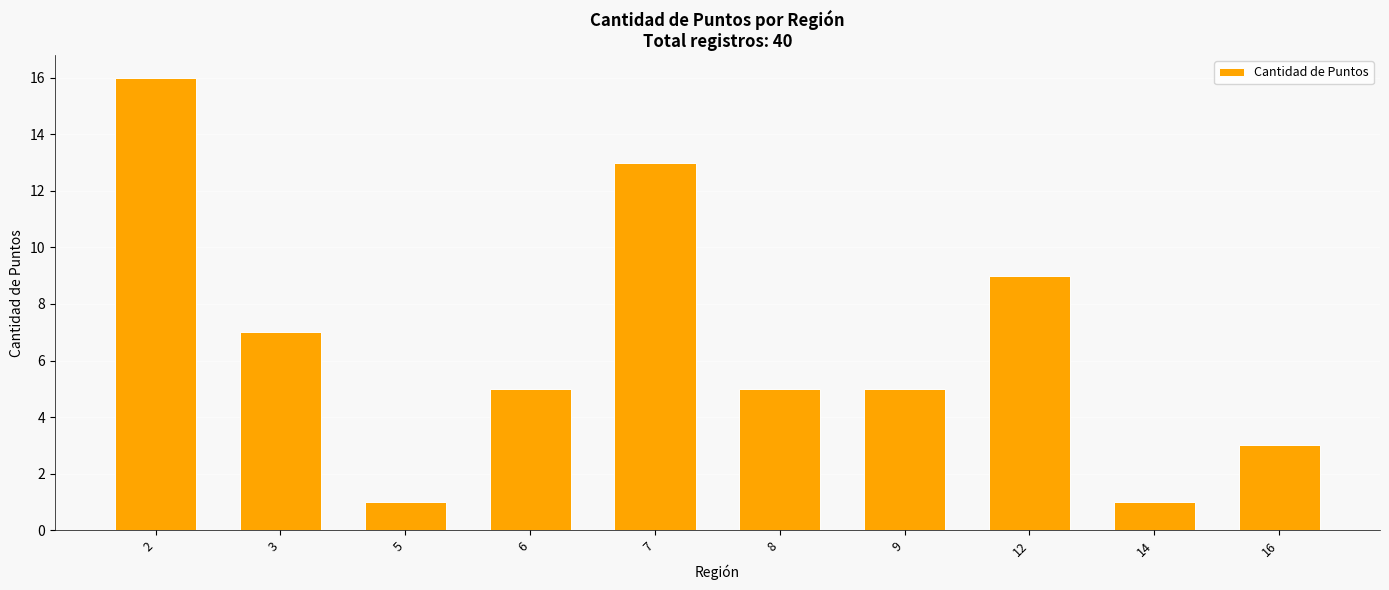

What is the change in value from 5 to 16?

+2